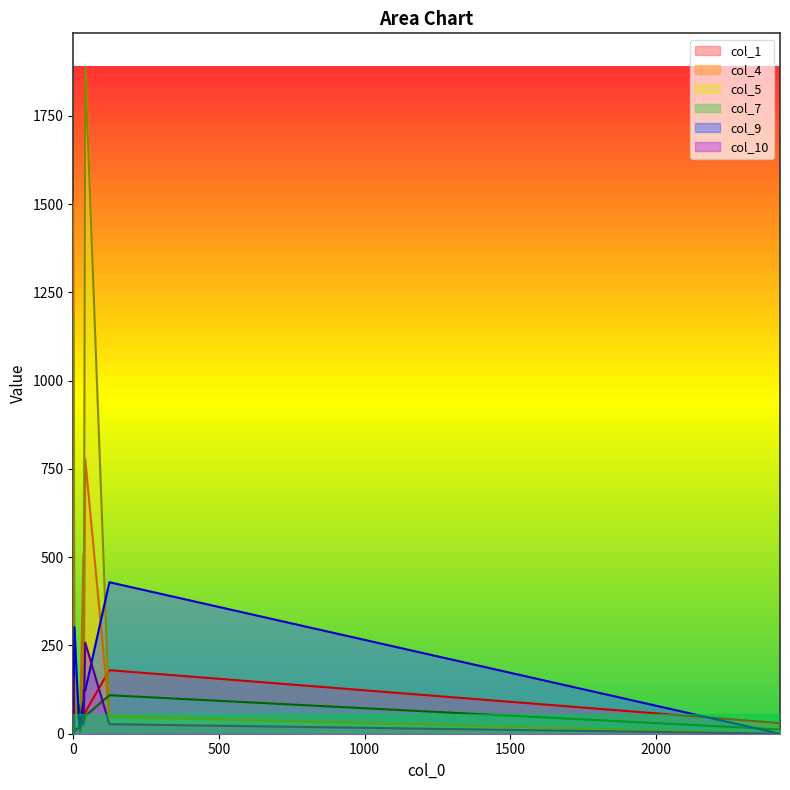

Which category has the highest value across all series?

41